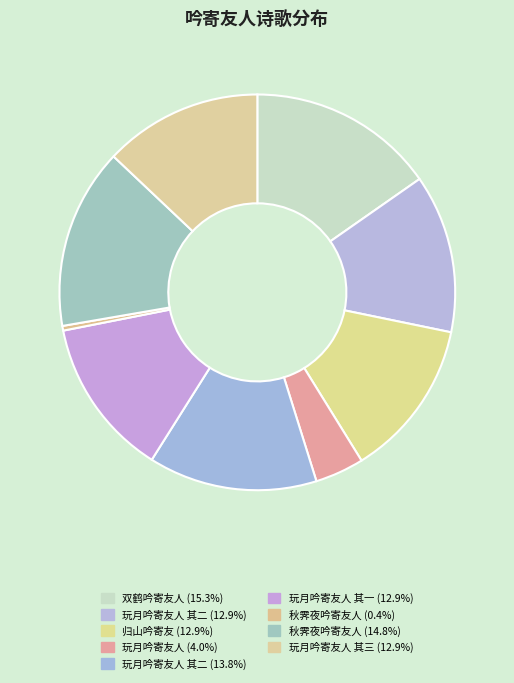

How many slices are in this pie chart?

9